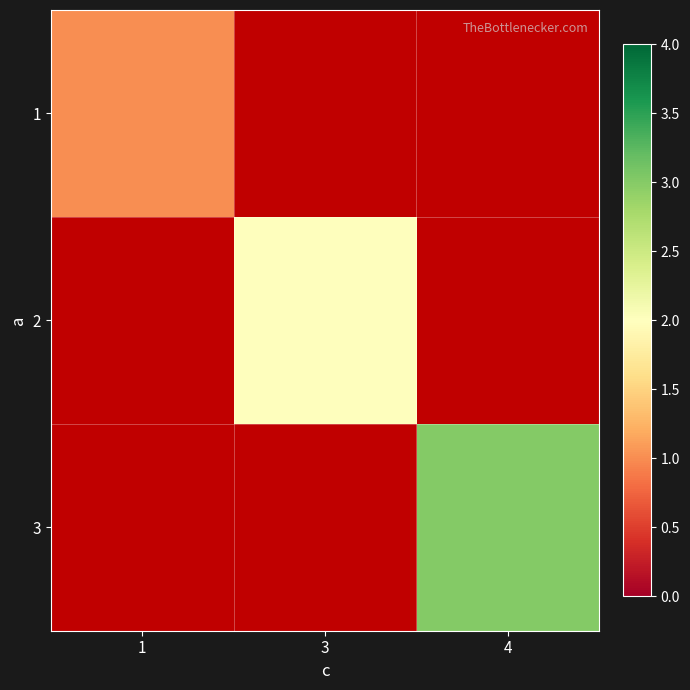

Where is 1 nearest to the value 1?

1